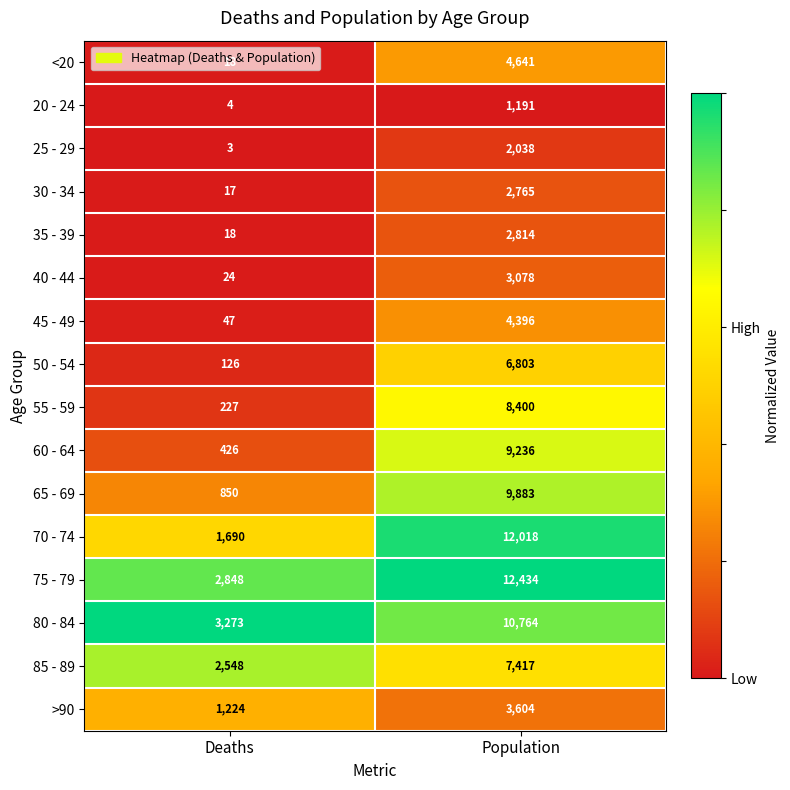

At which category is the sum across all series the highest?

Population